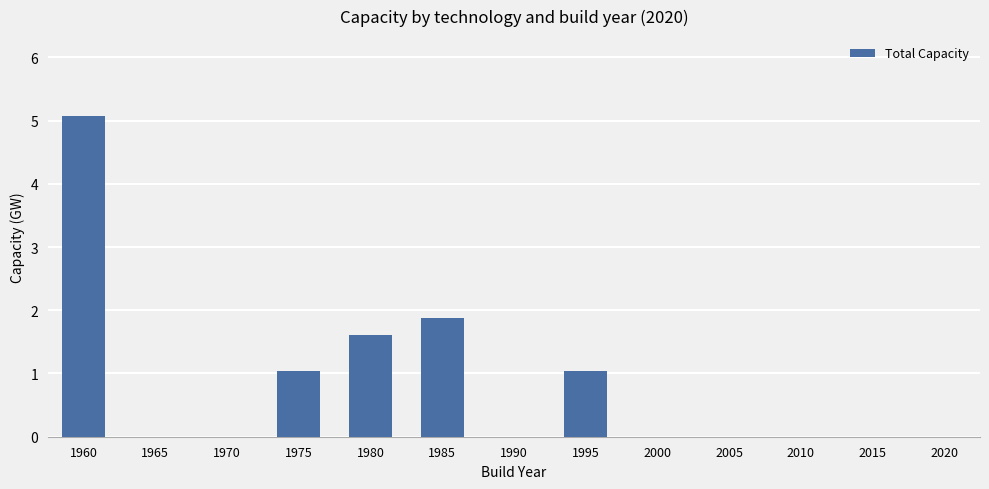

What is the sum of the values at 1995 and 2020?

1.0